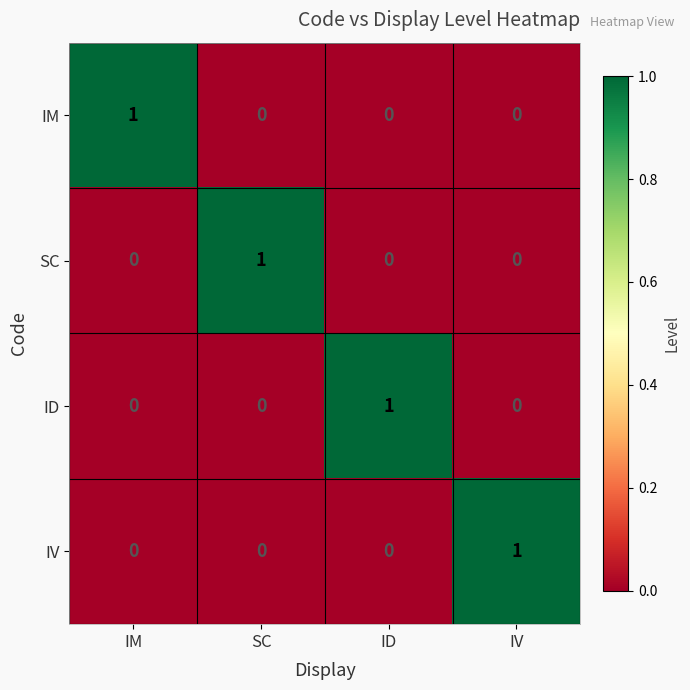

At how many categories does at least one series exceed 0?

4